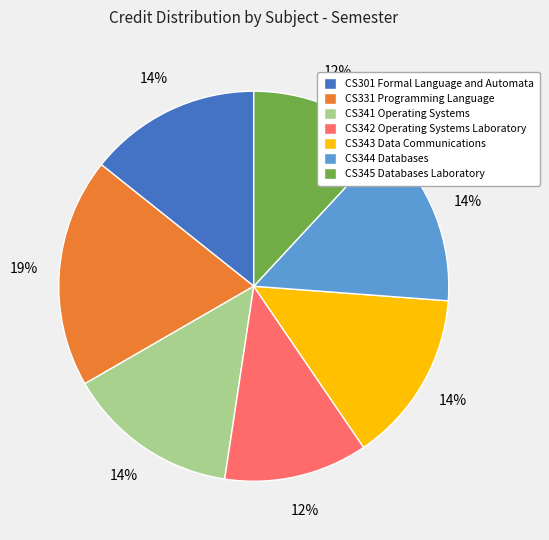

Approximately how many times larger is the value at CS344 Databases compared to CS343 Data Communications?

1.0